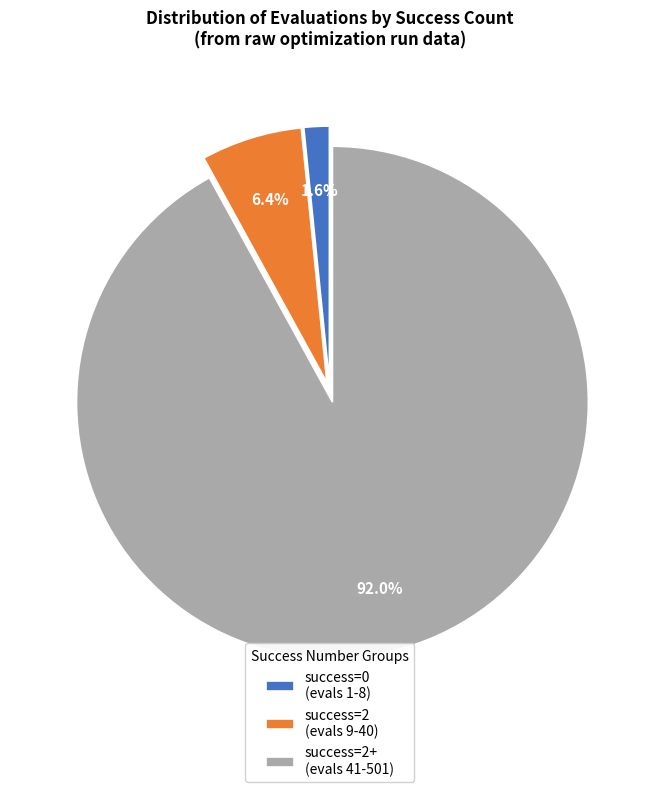

What percentage do success=2 (evals 9-40) and success=2+ (evals 41-501) together represent?

98.4%